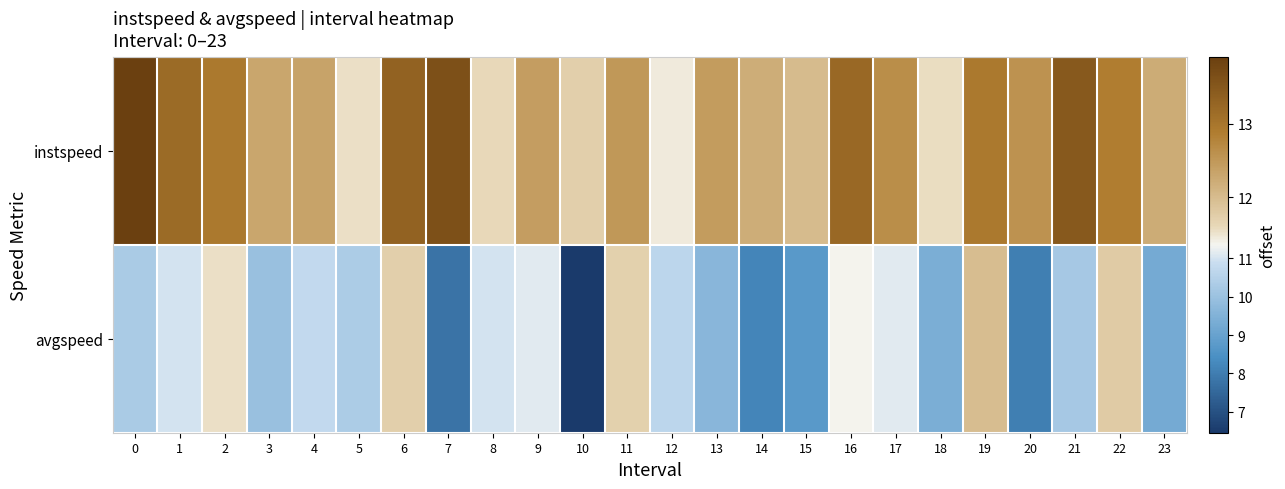

At which category is the sum across all series the highest?

6